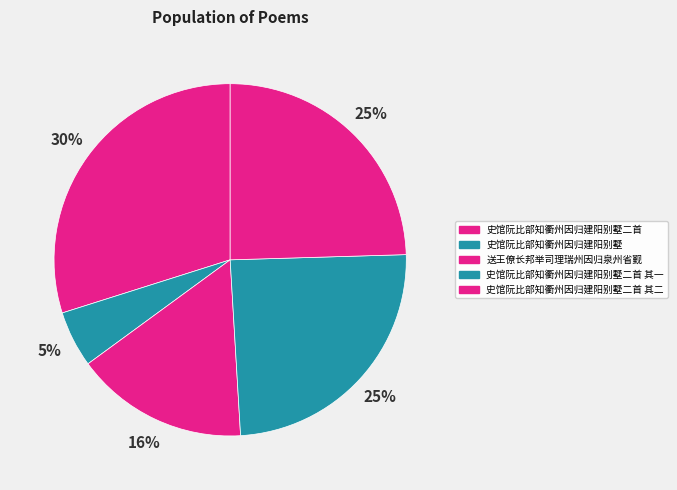

True or false: 史馆阮比部知衢州因归建阳别墅 accounts for 5% of the total.

True